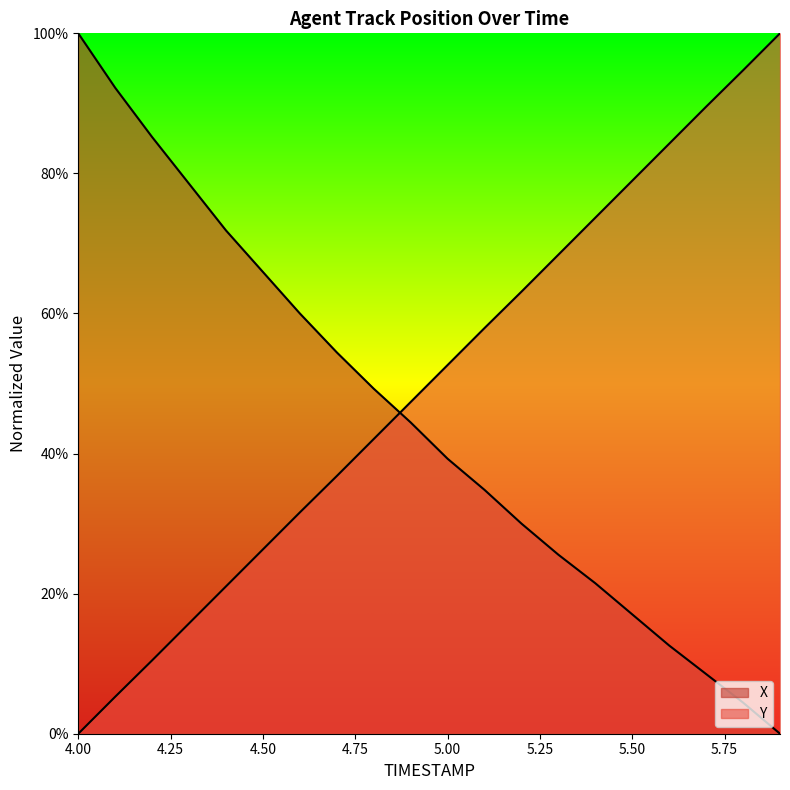

Count the number of categories in the chart.

20